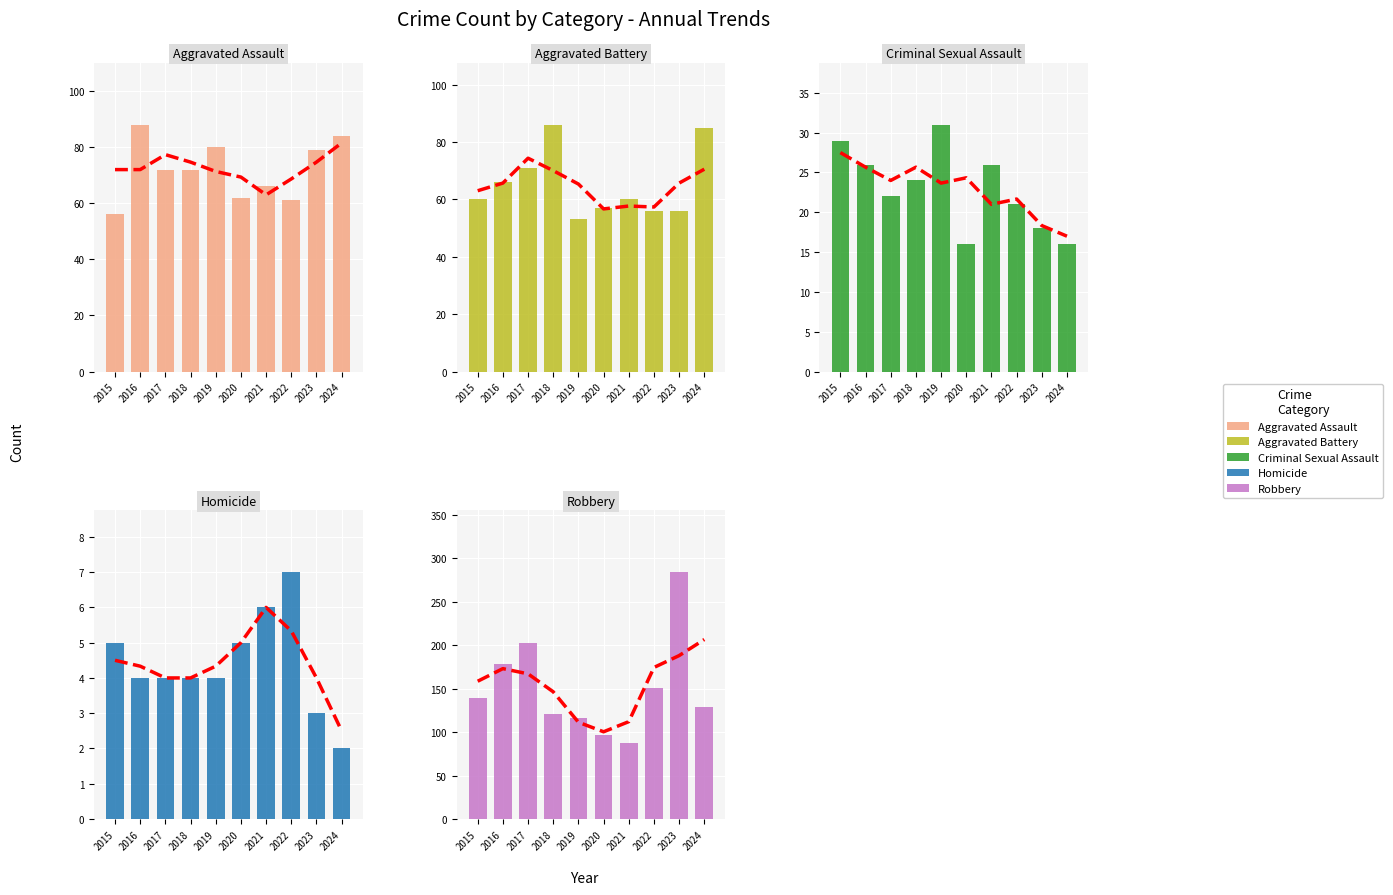

At which category does the chart reach its peak across all series?

2023